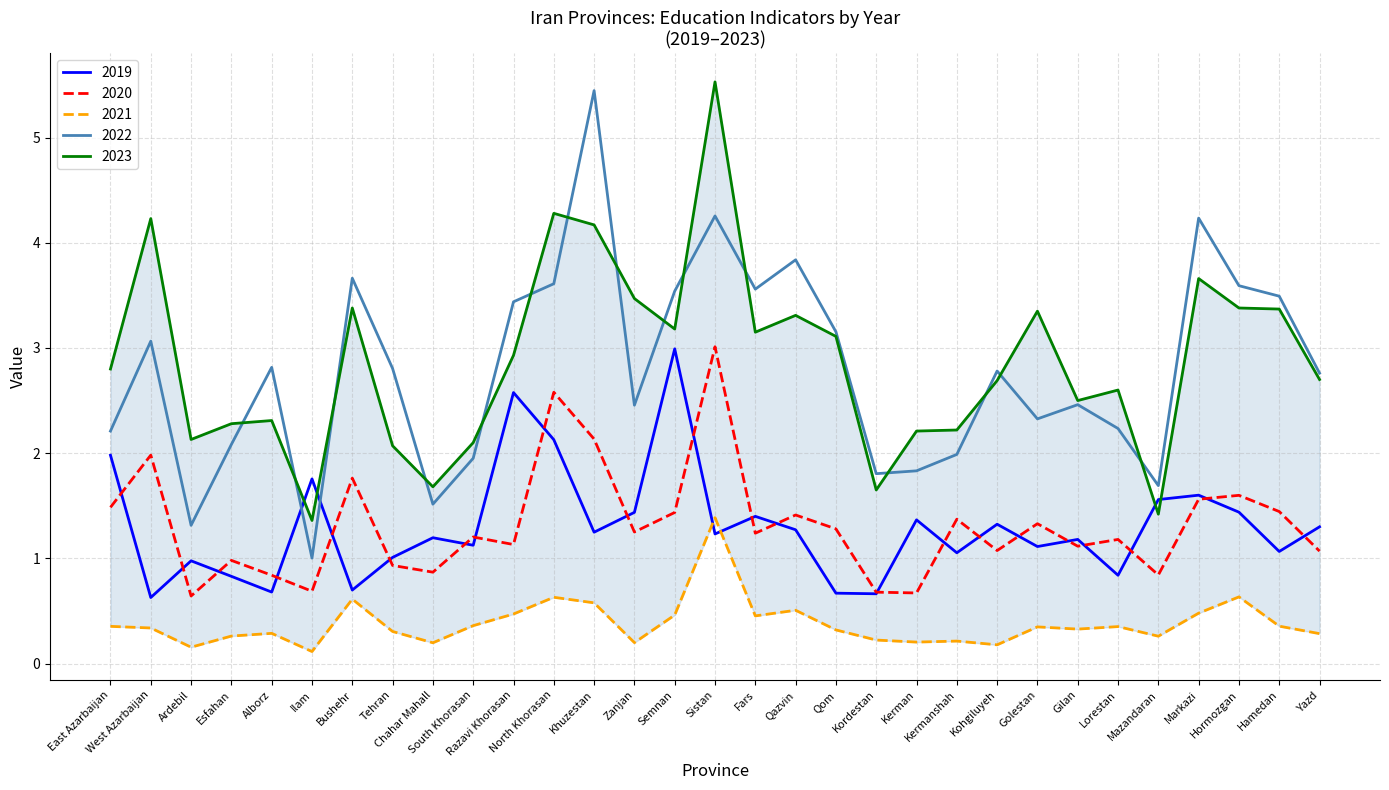

How many categories are shown in the chart?

31